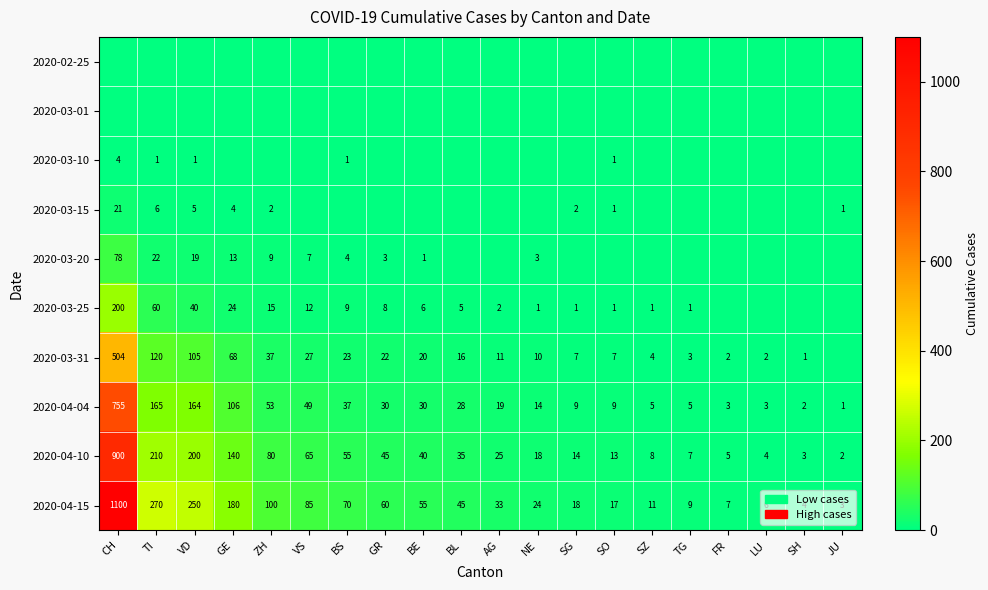

Is the value of 2020-04-04 at SH greater than the value of 2020-03-31 at SH?

Yes